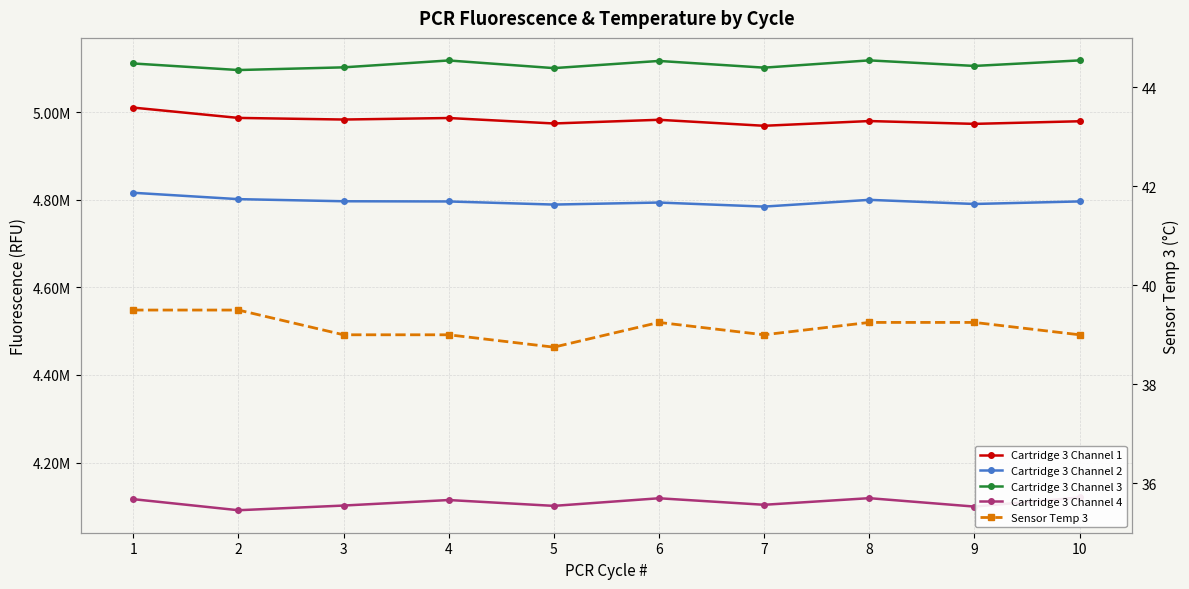

Reading left to right, extract all data points from this chart.

Cartridge 3 Channel 1: 1=5010161.0	2=4986635.0	3=4982948.0	4=4986389.0	5=4973948.0	6=4982357.0	7=4968659.0	8=4979474.0	9=4973037.0	10=4978988.0
Cartridge 3 Channel 2: 1=4815748.0	2=4801224.0	3=4796392.0	4=4795934.0	5=4788841.0	6=4793471.0	7=4784215.0	8=4799612.0	9=4790169.0	10=4796008.0
Cartridge 3 Channel 3: 1=5110907.0	2=5095919.0	3=5102043.0	4=5117769.0	5=5100302.0	6=5116679.0	7=5101365.0	8=5117958.0	9=5105283.0	10=5117892.0
Cartridge 3 Channel 4: 1=4116378.0	2=4091120.0	3=4101797.0	4=4114412.0	5=4101060.0	6=4118430.0	7=4103542.0	8=4118654.0	9=4099435.0	10=4120270.0
Sensor Temp 3: 1=39.5	2=39.5	3=39.0	4=39.0	5=38.8	6=39.2	7=39.0	8=39.2	9=39.2	10=39.0